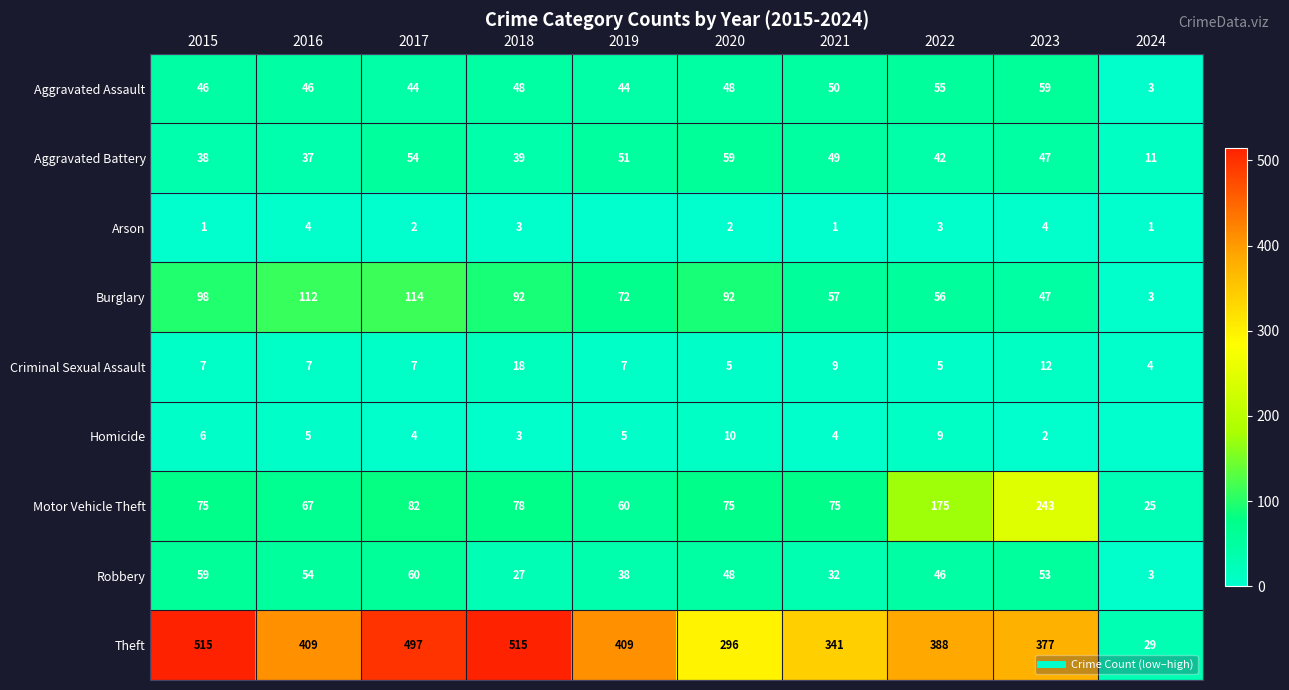

Rank the categories by Robbery value from lowest to highest.

2024, 2018, 2021, 2019, 2022, 2020, 2023, 2016, 2015, 2017